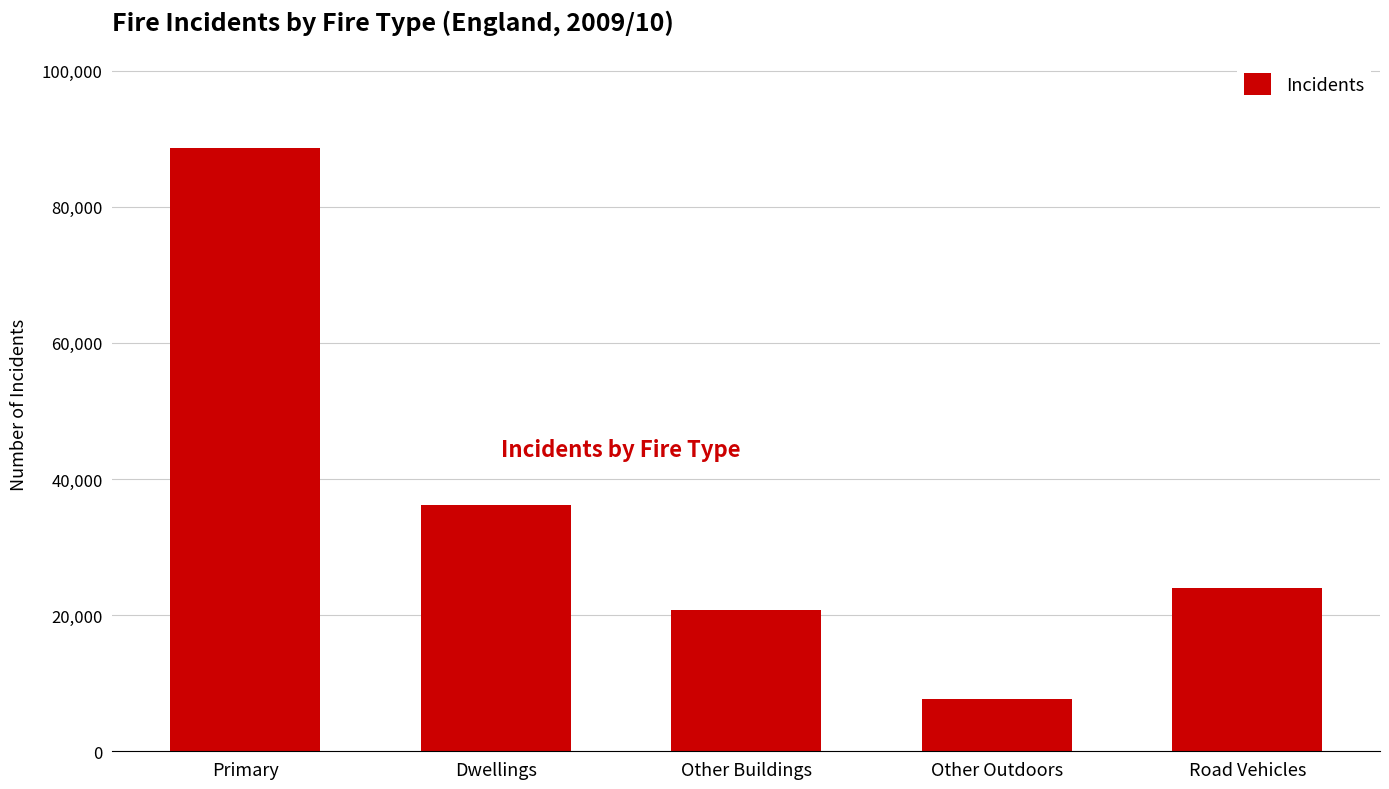

True or false: the data shows 24043 at Road Vehicles.

True